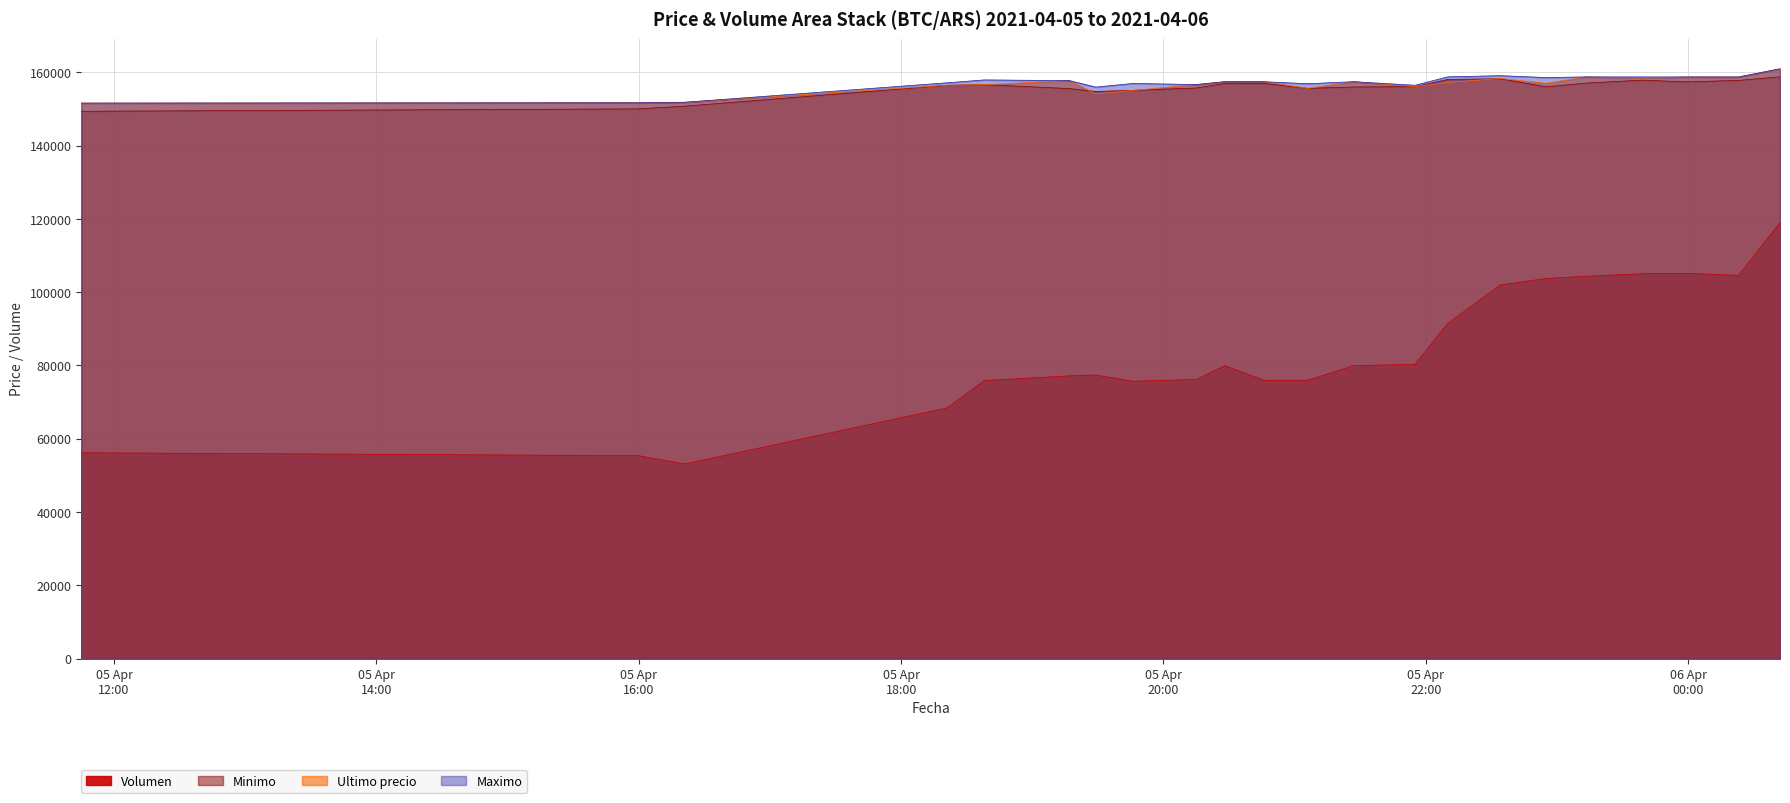

Is the value of Volumen at 2021-04-06 00:23 greater than the value of Ultimo precio at 2021-04-05 20:28?

No